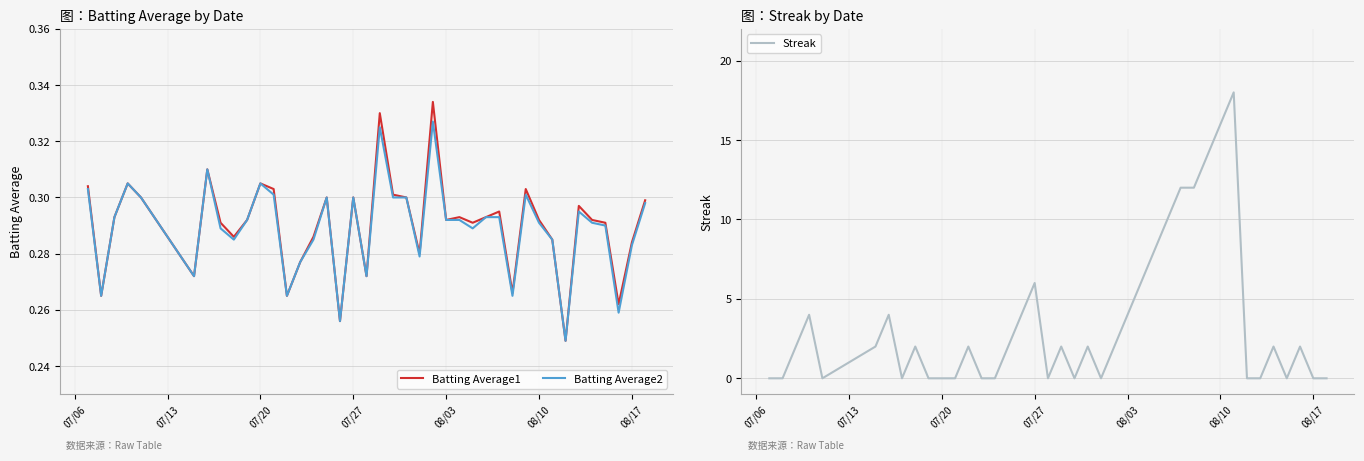

What is the highest value of the Streak series?

18